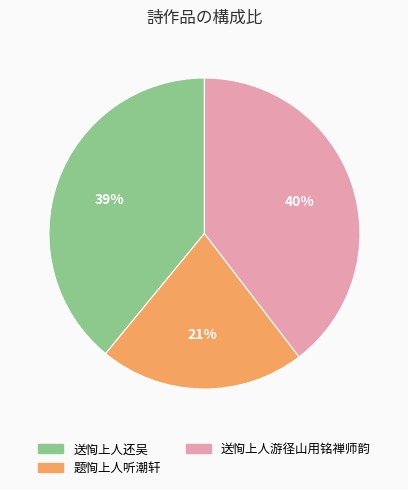

To the nearest percent, what is the average slice percentage?

33%